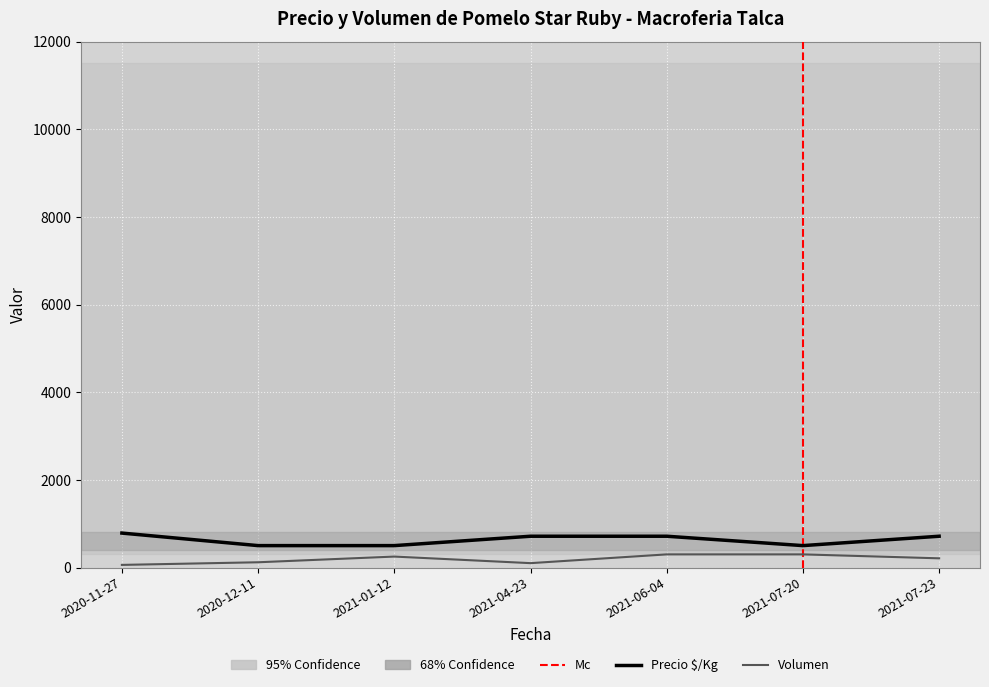

What is the greatest value displayed?

786